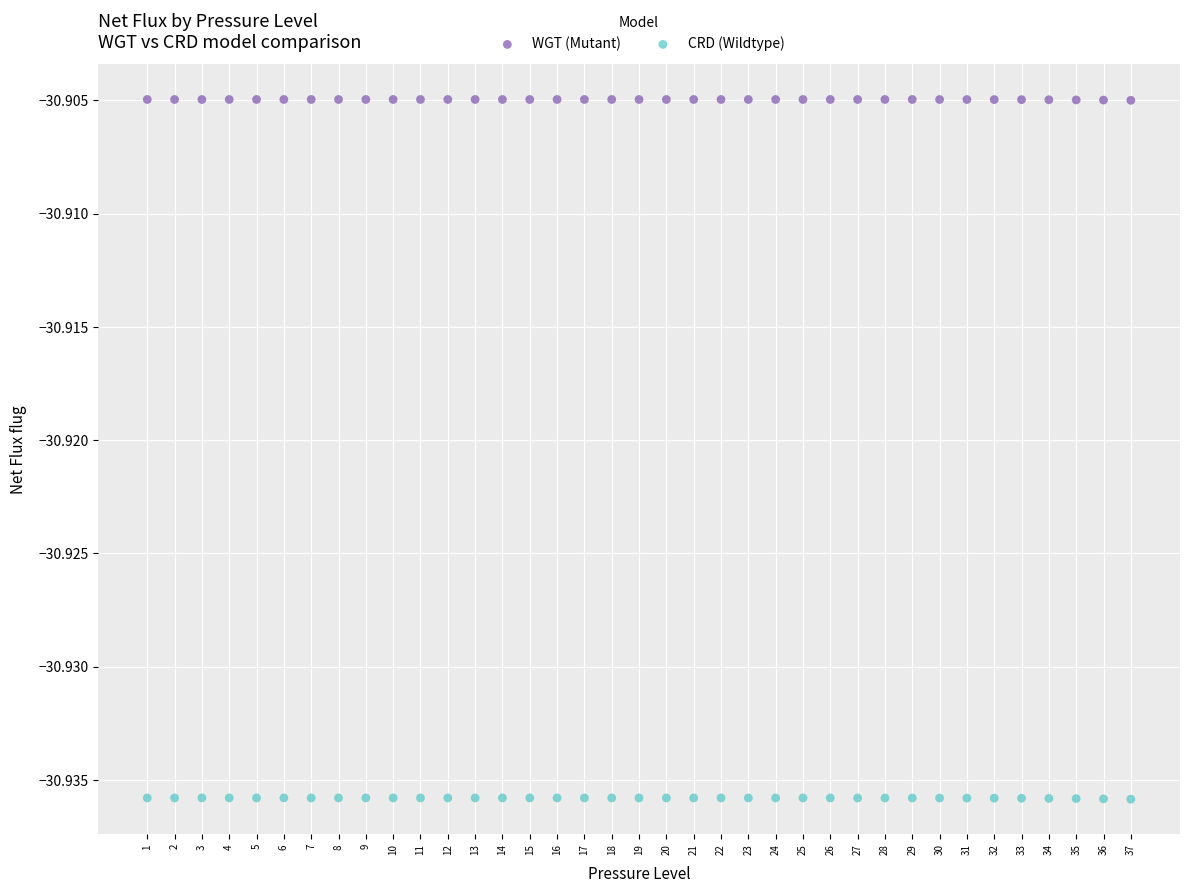

Which series reaches the maximum Y coordinate?

WGT (Mutant)